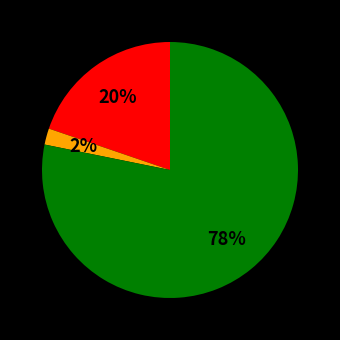

To the nearest percent, what is the average slice percentage?

33%